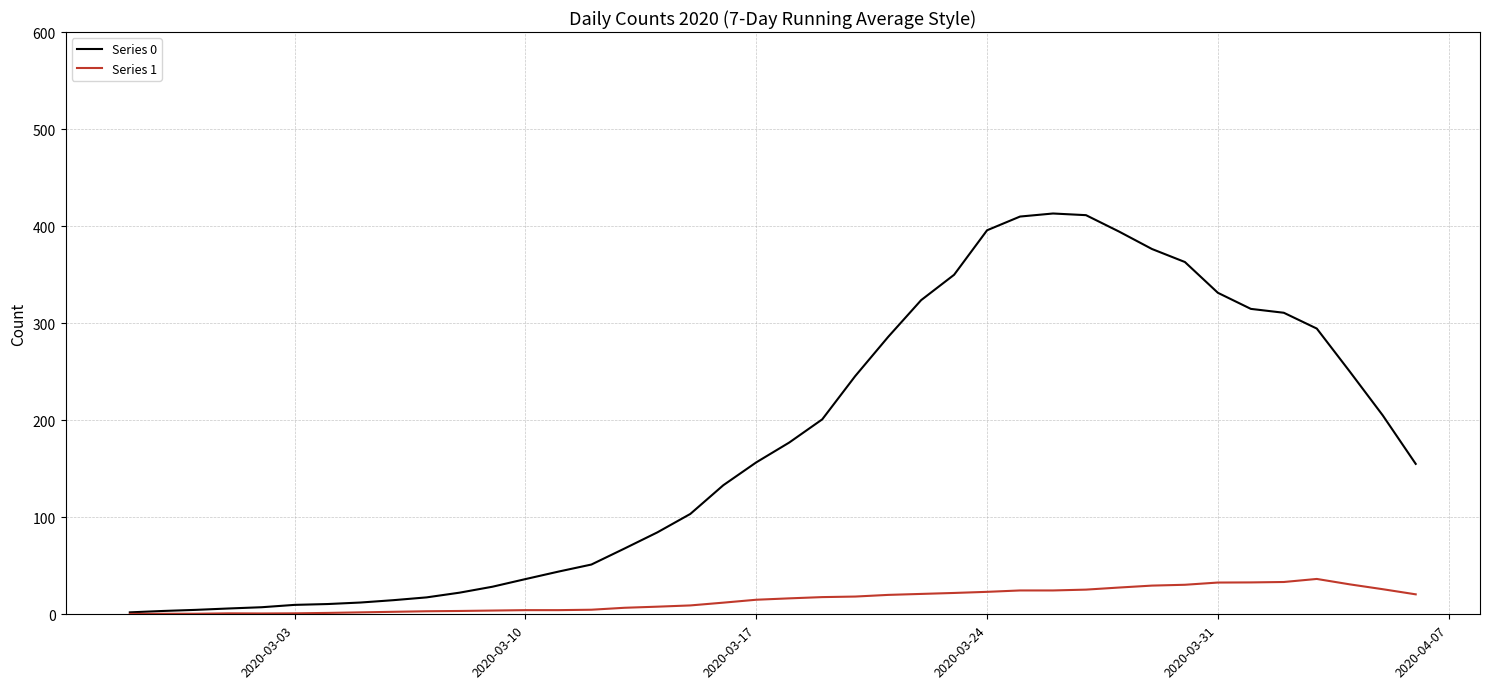

Is this an area chart (filled region under the line)?

No